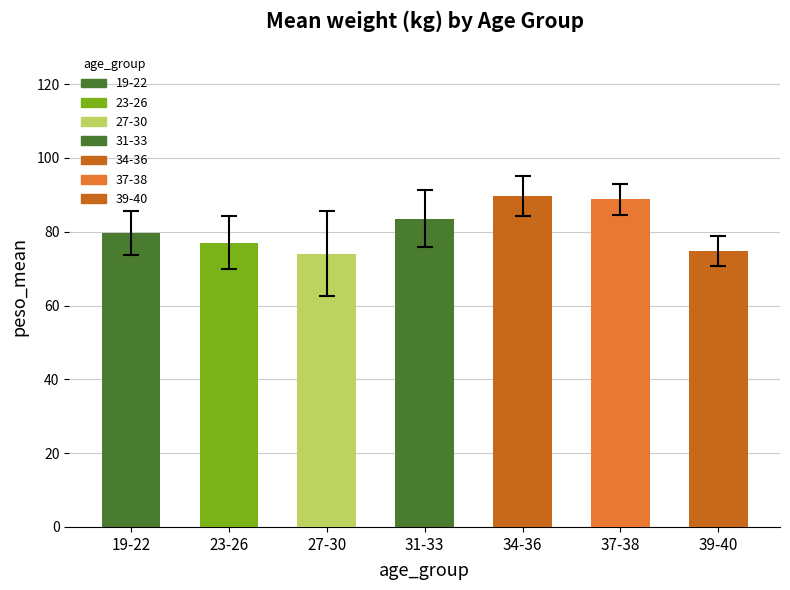

How many bars are there in total?

7